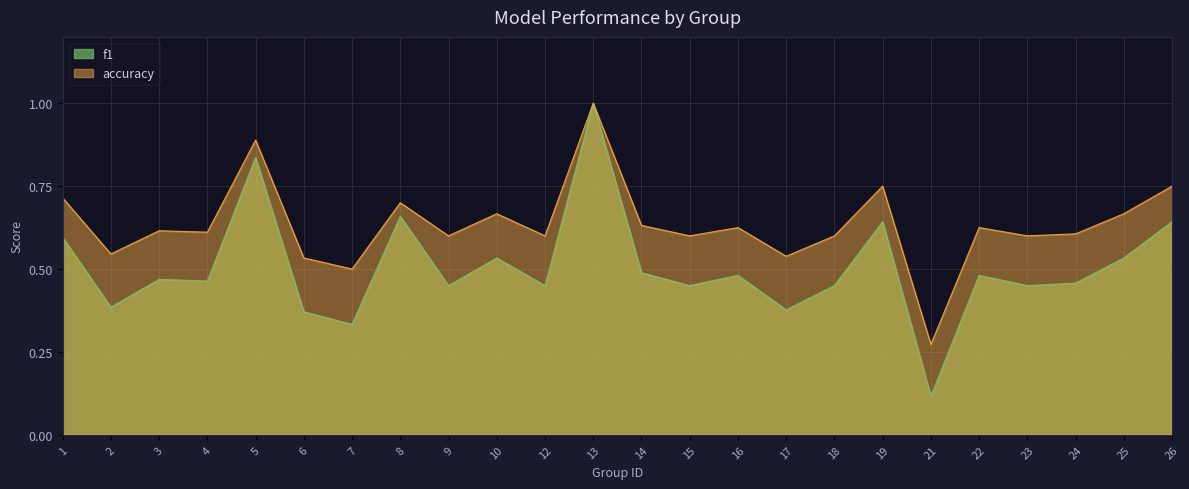

Which has a higher value, 5 or 16?

5